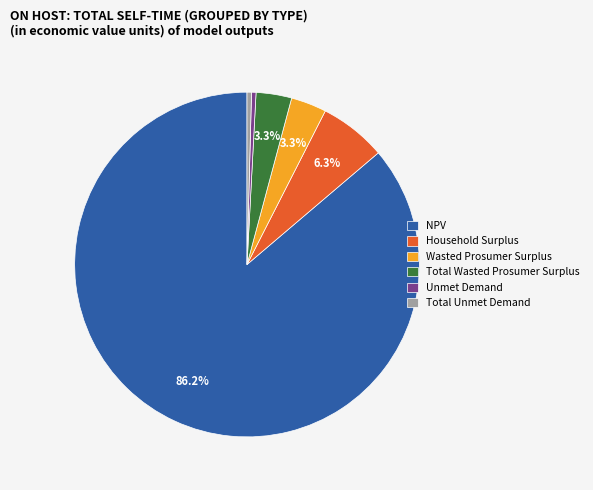

How many slices are in this pie chart?

6